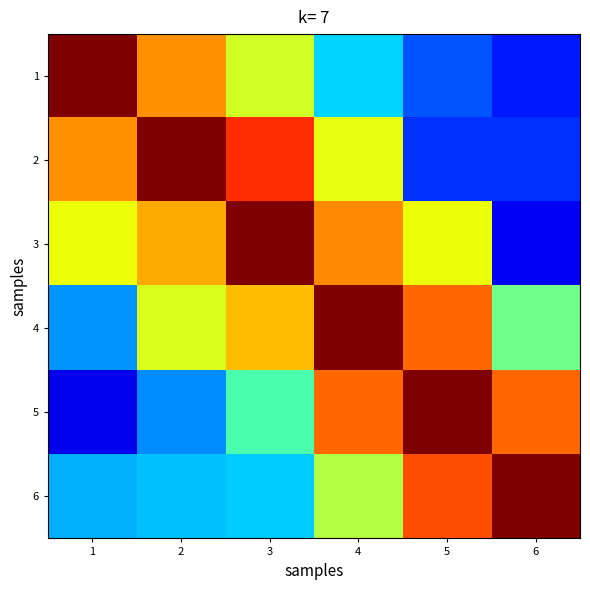

At how many categories does at least one series exceed 89?

6